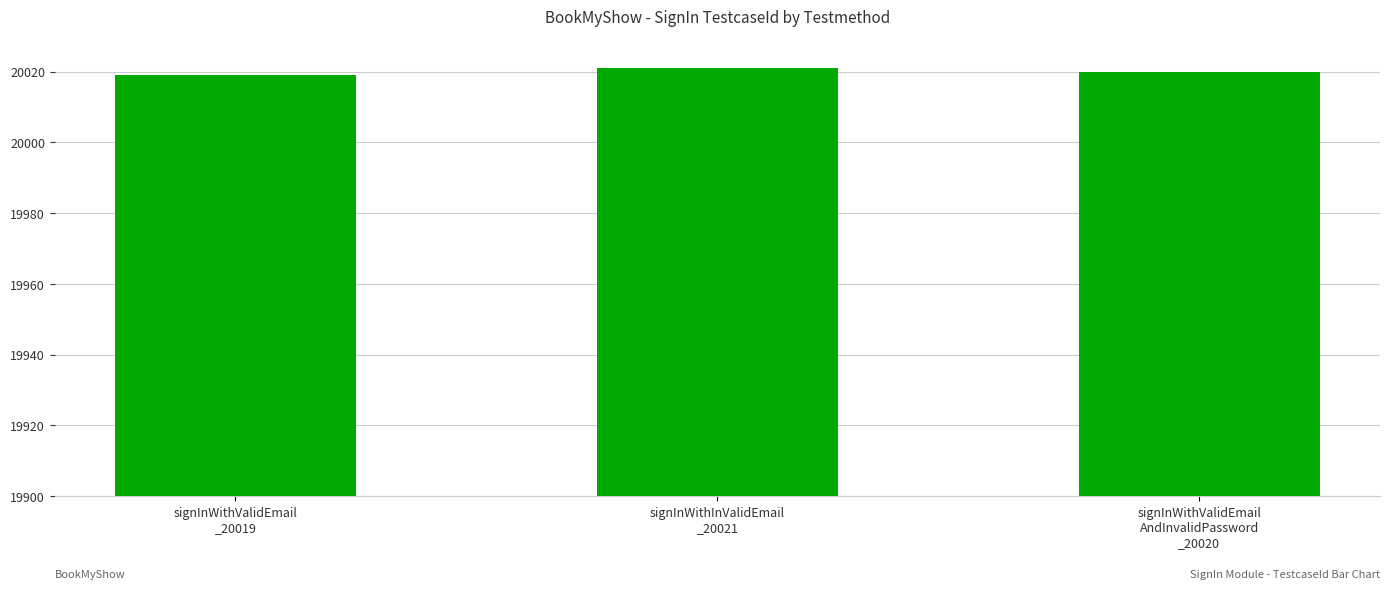

What is the greatest value displayed?

20021